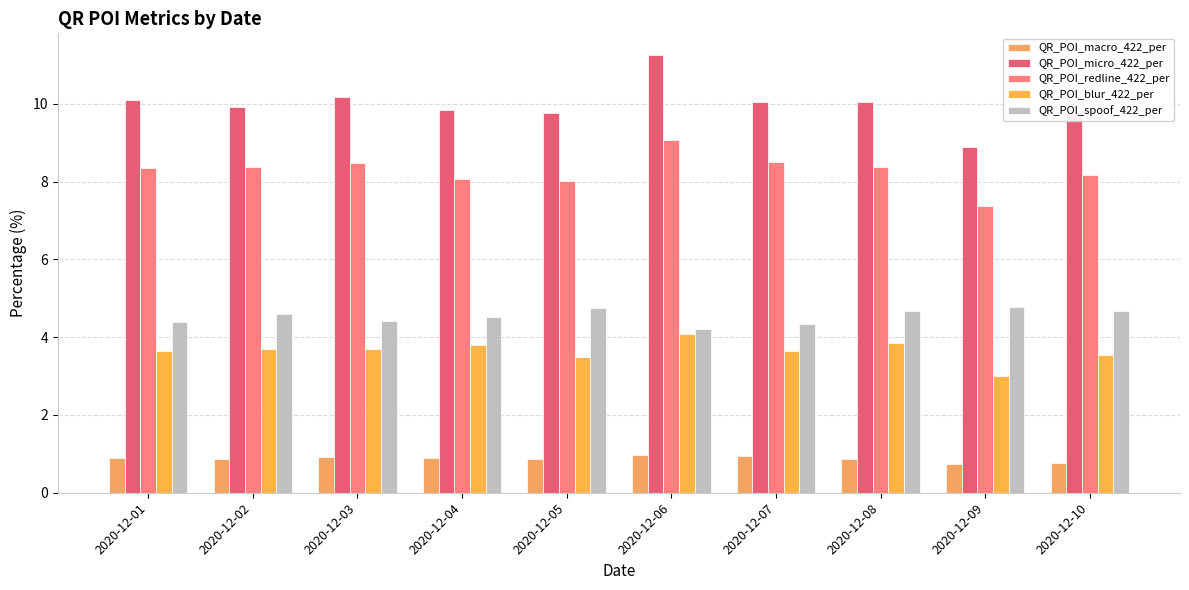

At 2020-12-08, list the series in order from smallest to largest.

QR_POI_macro_422_per, QR_POI_blur_422_per, QR_POI_spoof_422_per, QR_POI_redline_422_per, QR_POI_micro_422_per